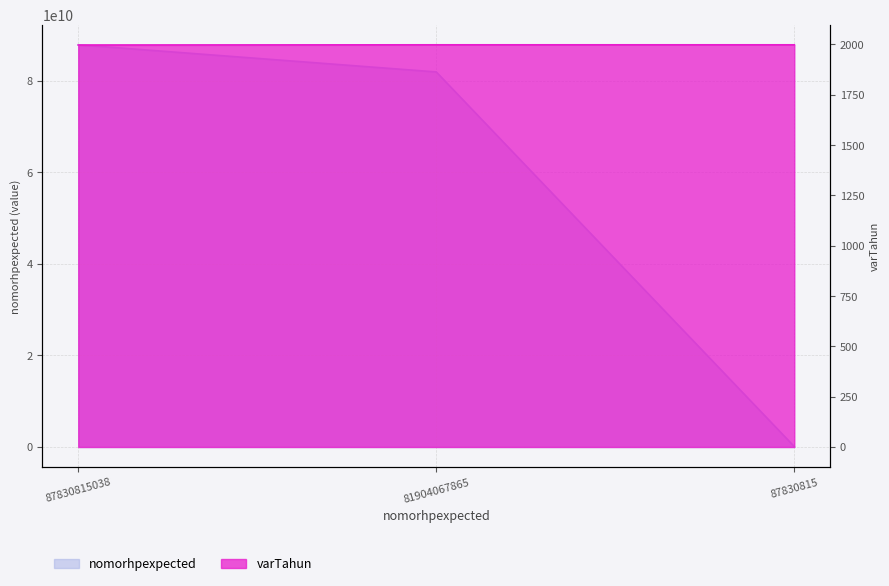

Reading right to left, list all the values displayed in this chart.

nomorhpexpected: 87830815	81904067865	87830815038
varTahun: 1998	1998	1997